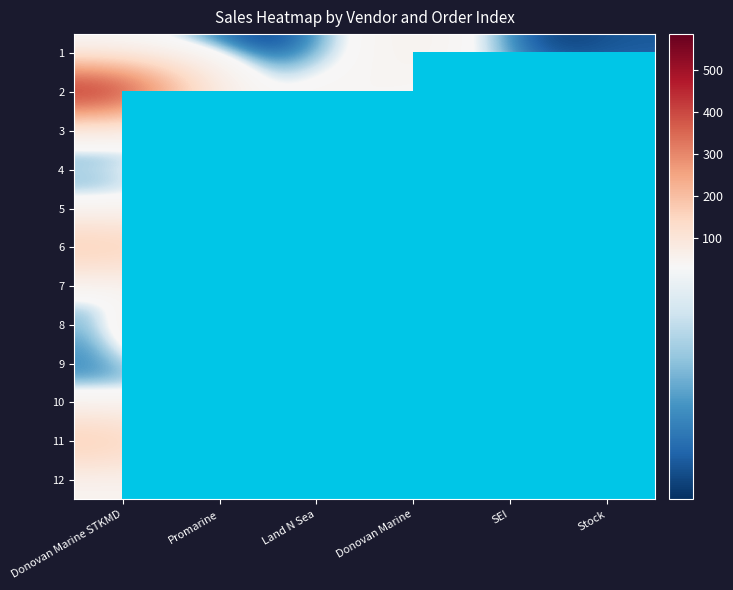

At which category is the sum across all series the highest?

Donovan Marine STKMD